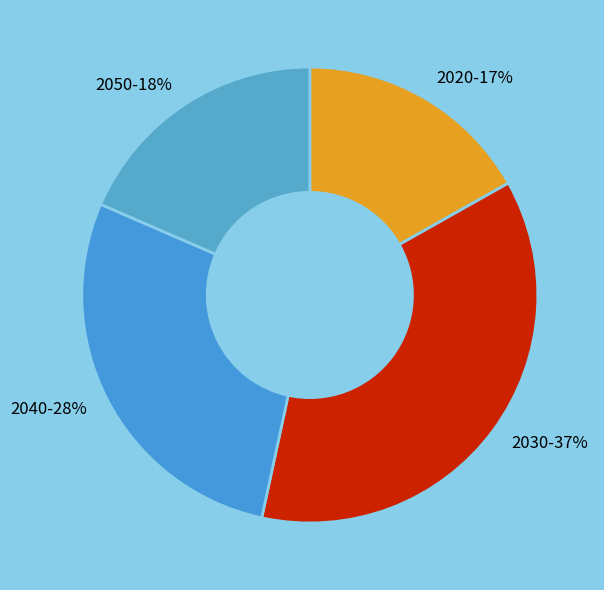

Is there any slice that represents more than half of the pie?

No